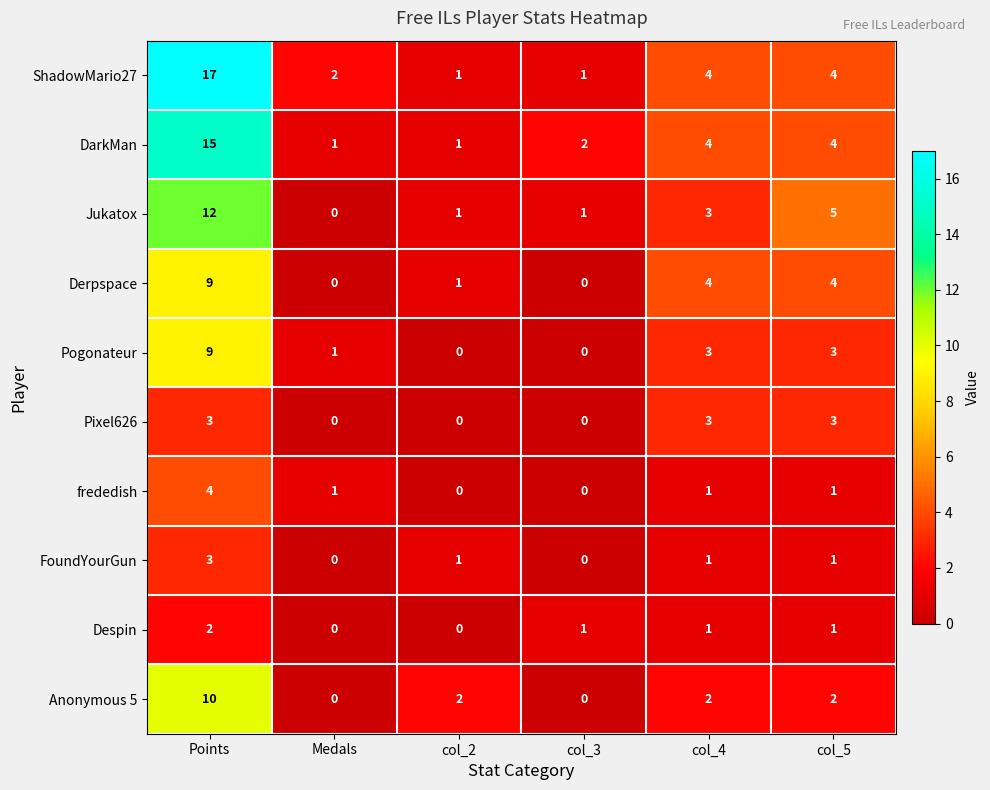

The Pogonateur series shows 6 at col_2. True or false?

False